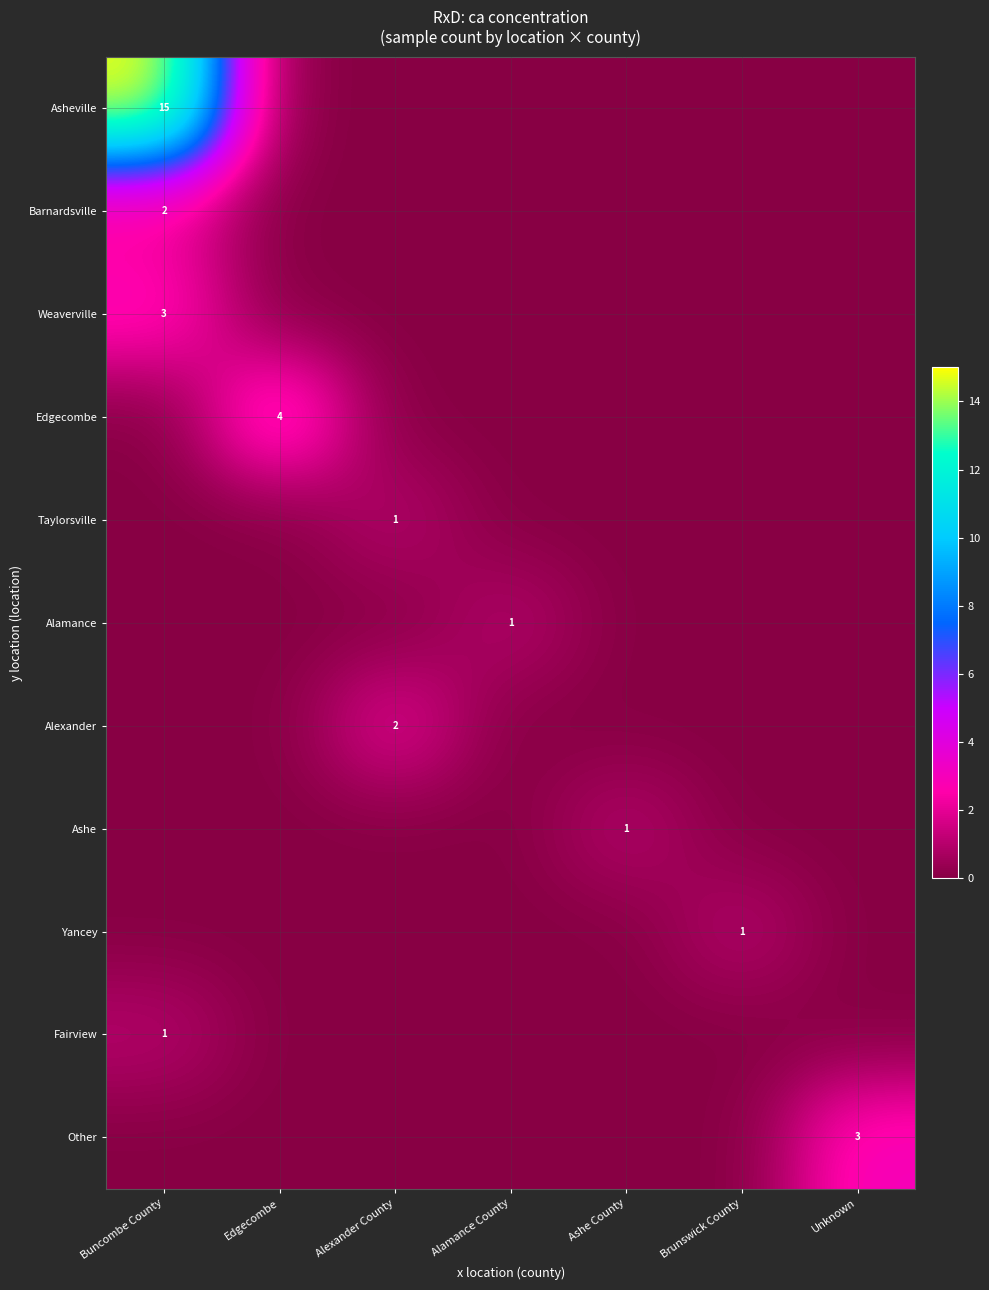

True or false: Alamance has a value of 0 at Alamance County.

False